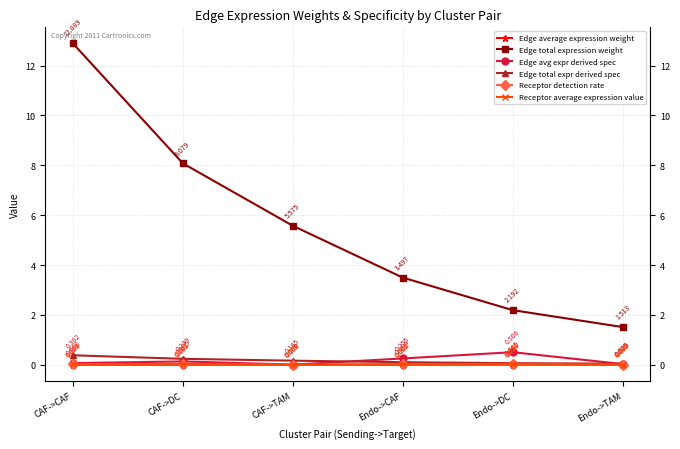

At which label is Edge total expr derived spec closest to 0?

Endo->TAM